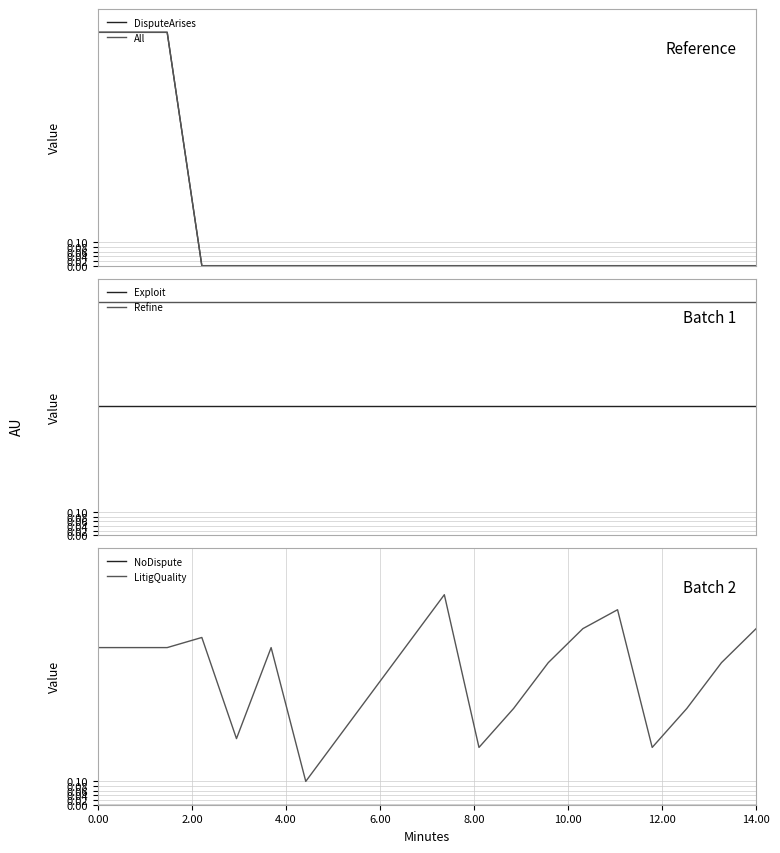

What is the lowest value of the Refine series?

1.0